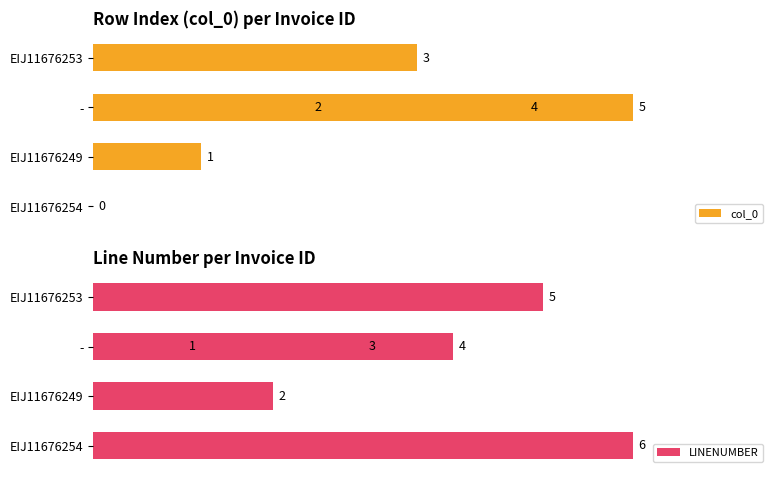

Is the value of LINENUMBER at 5 greater than the value of col_0 at 2?

No